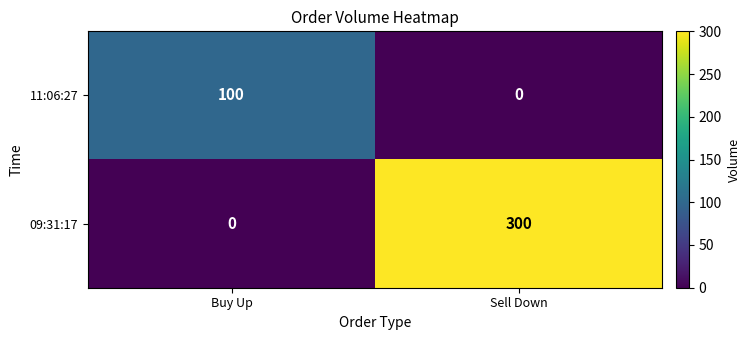

What is the difference between the maximum and minimum values in the 11:06:27 series?

100